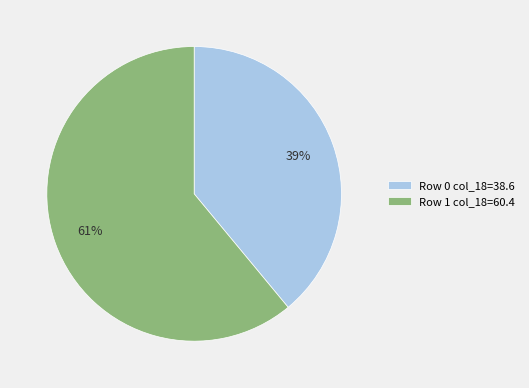

Is there any slice that represents more than half of the pie?

Yes